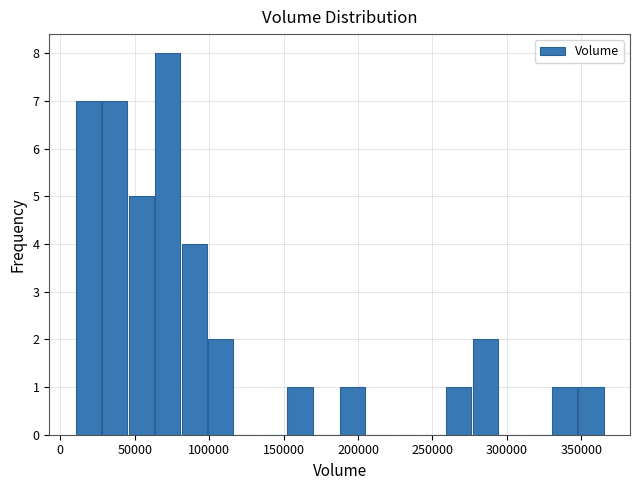

Read against the x-axis, roughly where is the centre of the tallest bar?

70000